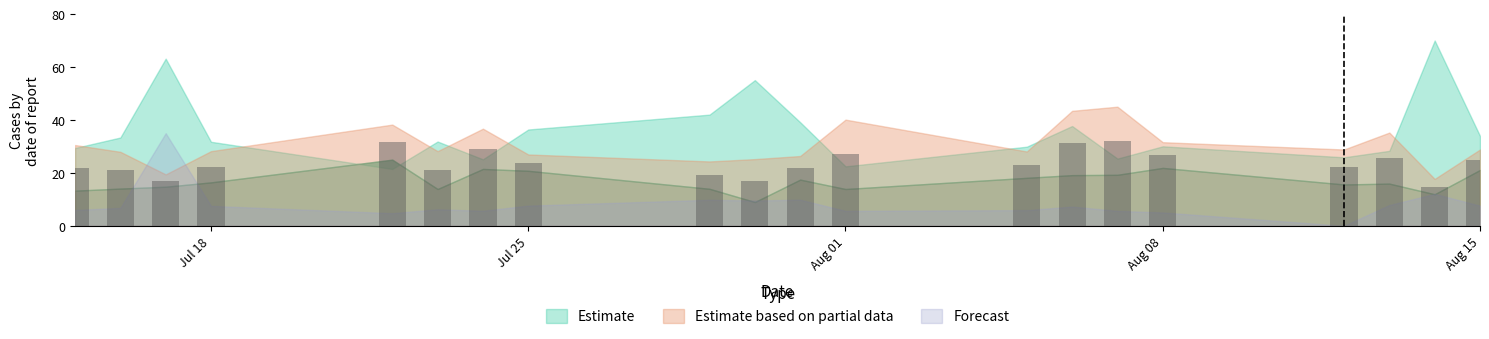

What is the smallest value displayed?

14.8